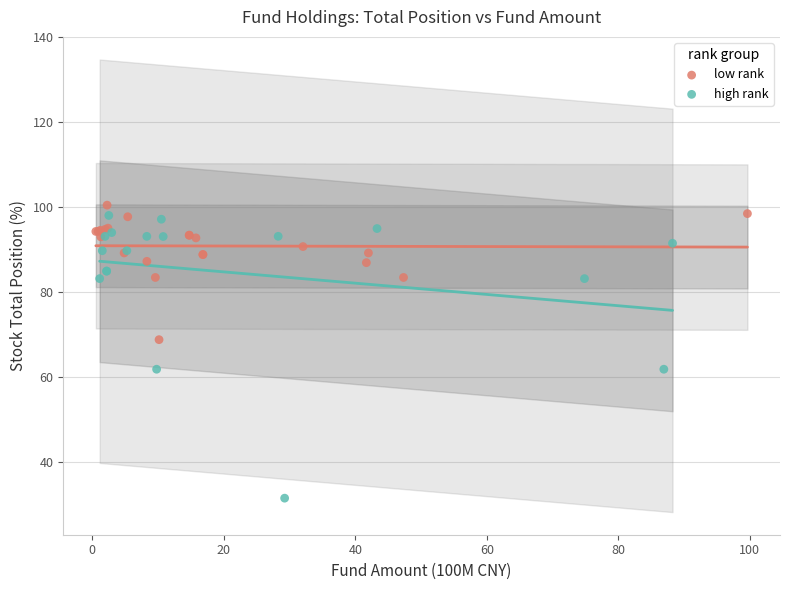

Which series has the largest Y range (max minus min)?

high rank